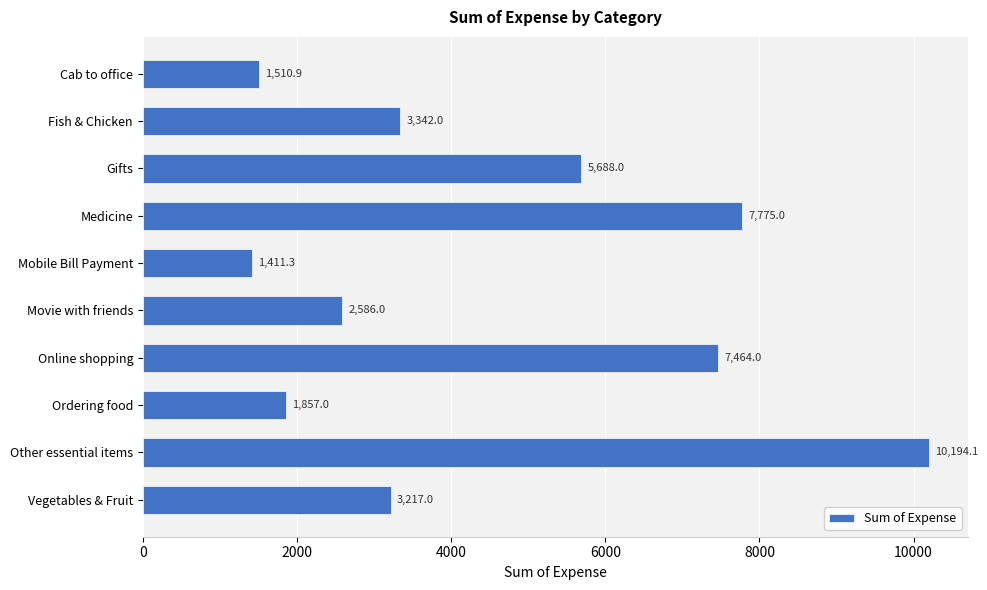

Where is the data nearest to the value 5802?

Gifts